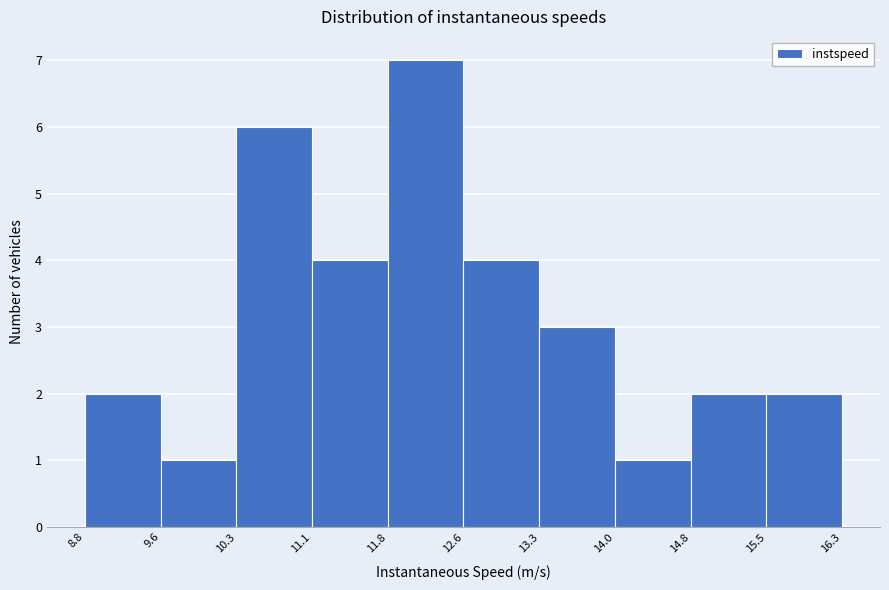

Reading left to right, transcribe this chart: for each bar, give the range it covers on the x-axis and its height. The values are not printed on the chart, so give them approximately, as read against the axis.

8.8 to 9.6: 2
9.6 to 10.3: 1
10.3 to 11.1: 6
11.1 to 11.8: 4
11.8 to 12.6: 7
12.6 to 13.3: 4
13.3 to 14.0: 3
14.0 to 14.8: 1
14.8 to 15.5: 2
15.5 to 16.3: 2